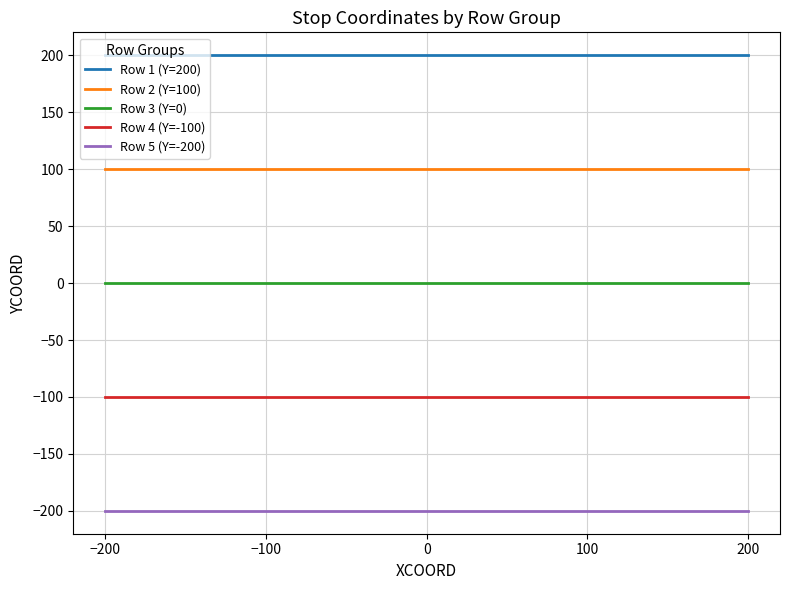

What is the minimum value shown in the chart?

-200